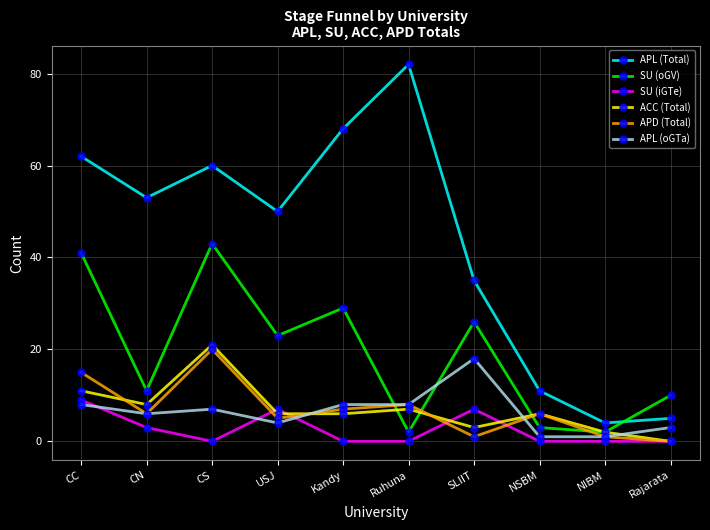

What are all the series names shown in the legend?

APL (Total), SU (oGV), SU (iGTe), ACC (Total), APD (Total), APL (oGTa)